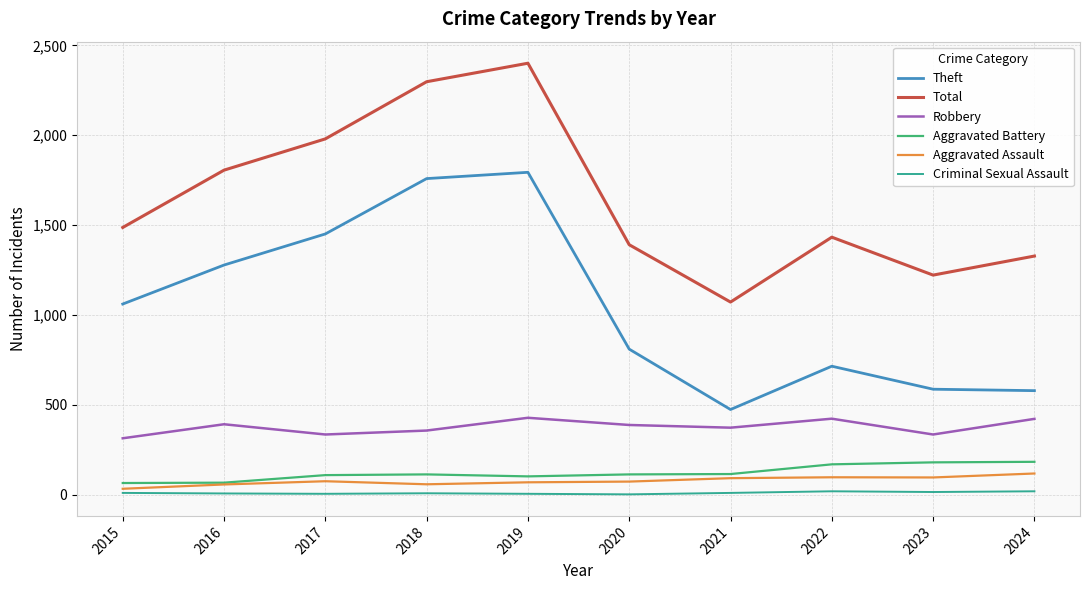

True or false: Aggravated Battery and Total cross at least once.

False